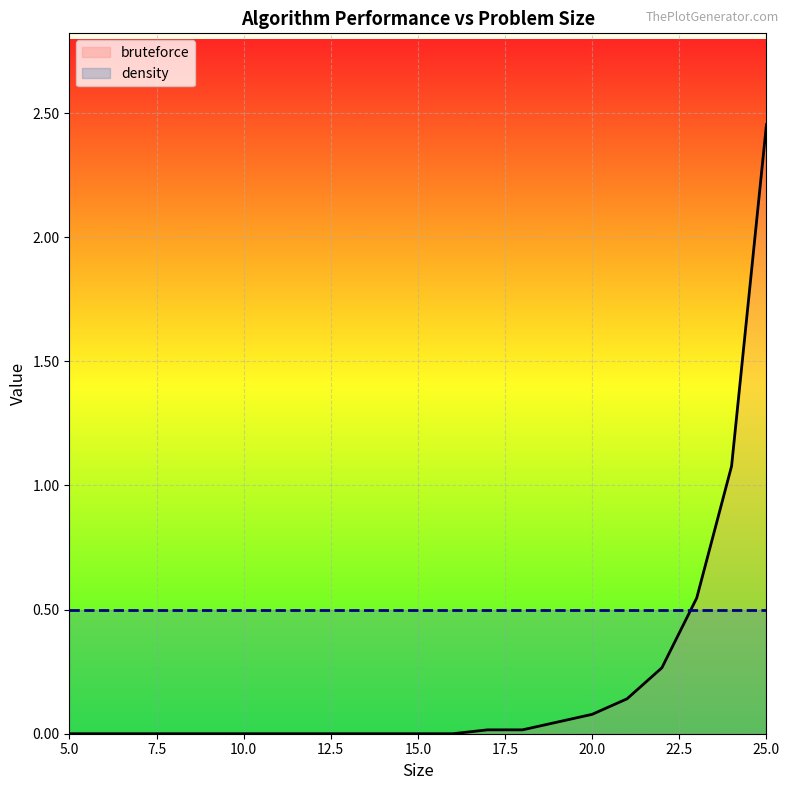

Reading left to right, what are all the values shown in this chart?

bruteforce: 0.0	0.0	0.0	0.0	0.0	0.0	0.0	0.0	0.0	0.0	0.0	0.0	0.0	0.0	0.0	0.1	0.1	0.3	0.5	1.1	2.5
density: 0.5	0.5	0.5	0.5	0.5	0.5	0.5	0.5	0.5	0.5	0.5	0.5	0.5	0.5	0.5	0.5	0.5	0.5	0.5	0.5	0.5